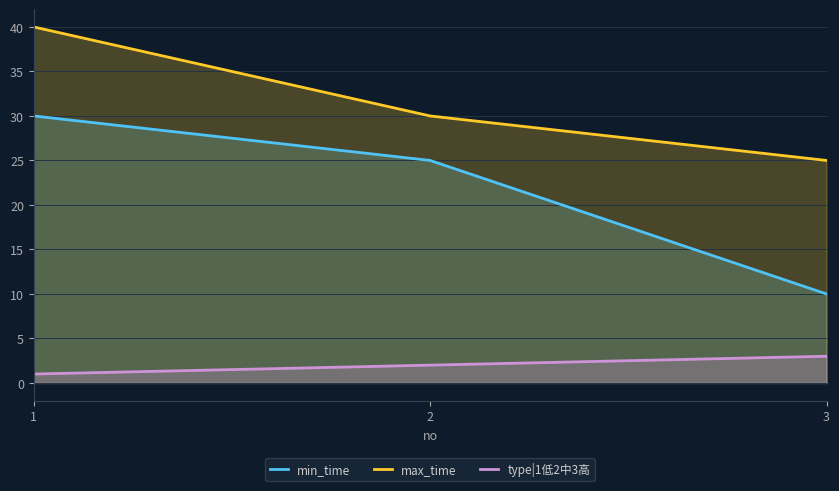

What is the greatest value displayed?

40